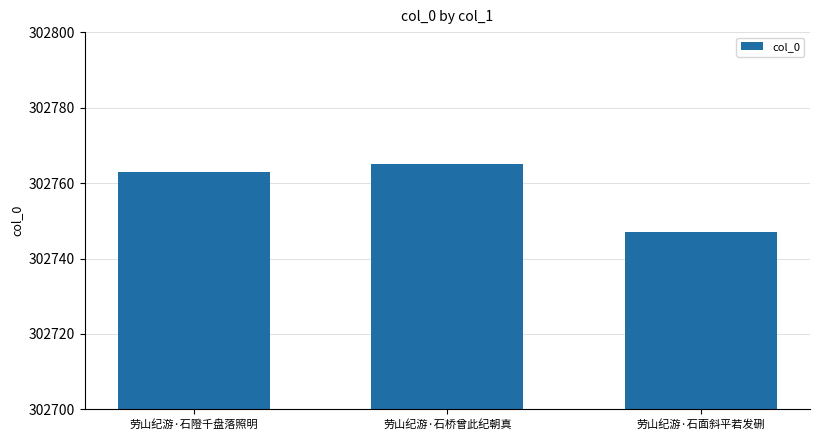

Which category has the lowest value across all series?

劳山纪游·石面斜平若发硎